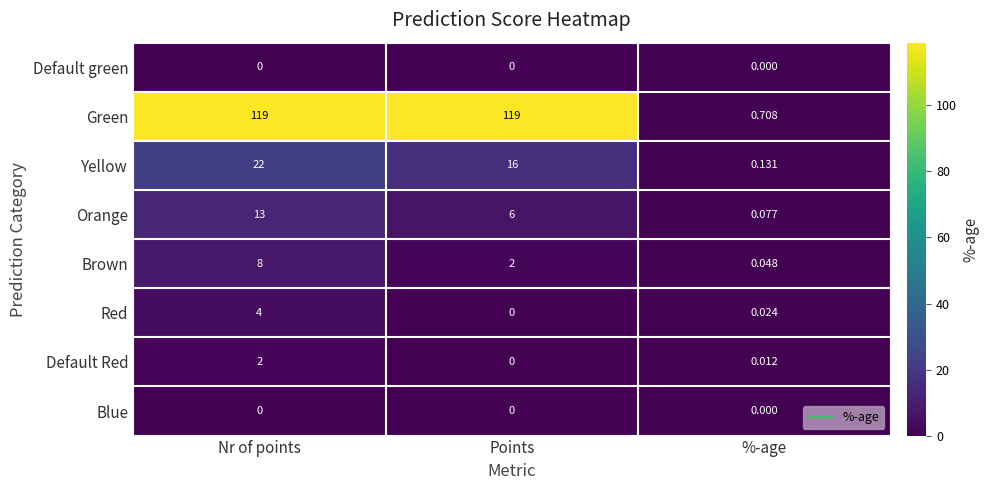

Is the value of Brown at Points greater than the value of Red at %-age?

Yes